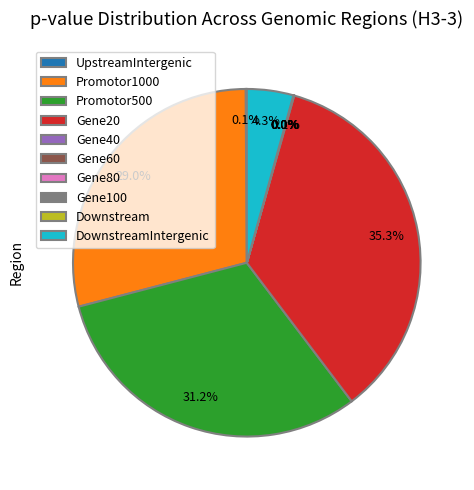

Does any single category account for the majority?

No